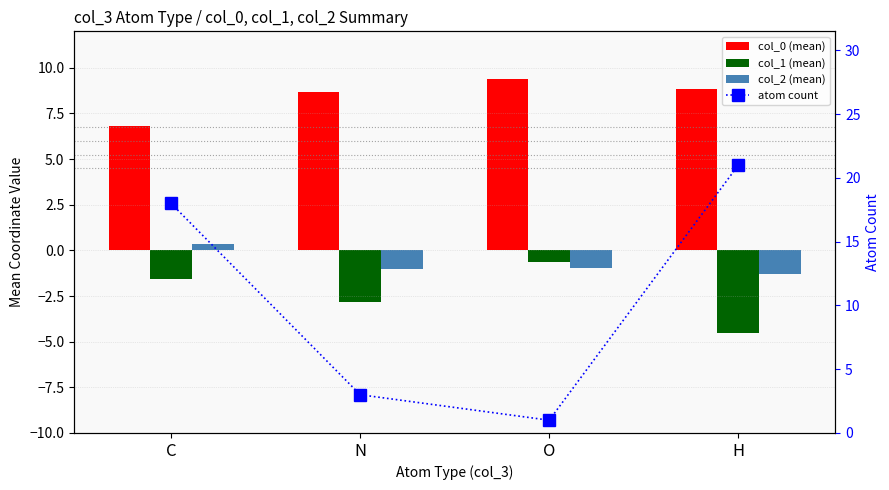

Are the bars horizontal?

No